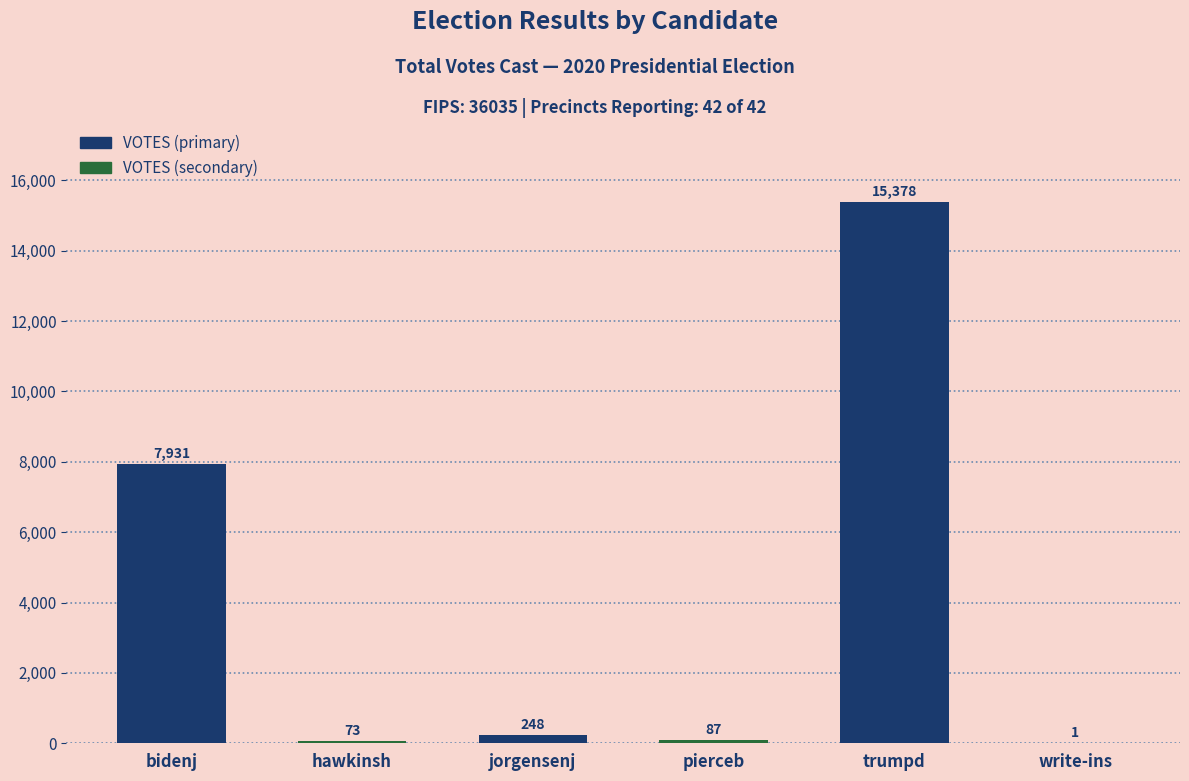

Reading left to right, list all the values displayed in this chart.

7931	73	248	87	15378	1